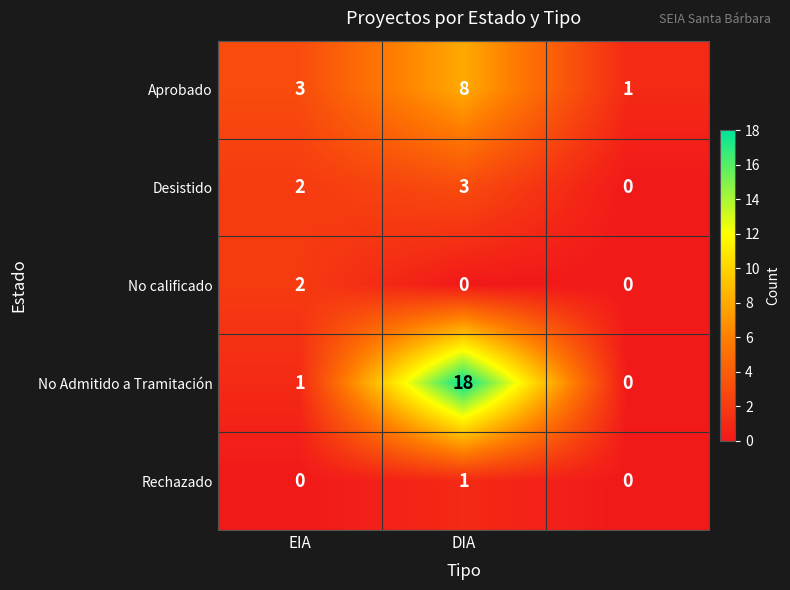

Count the Desistido values in the range 0 to 3.

3